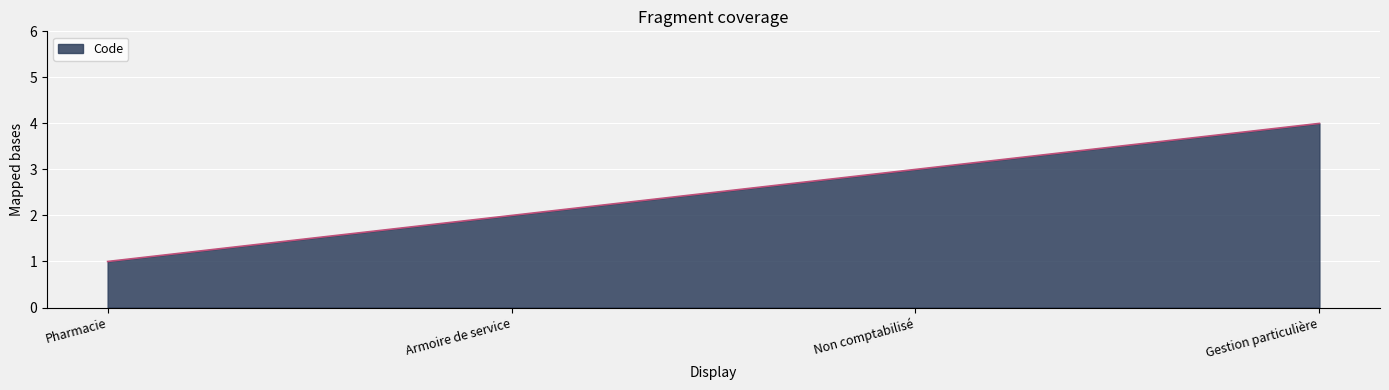

How many lines are shown in the chart?

1